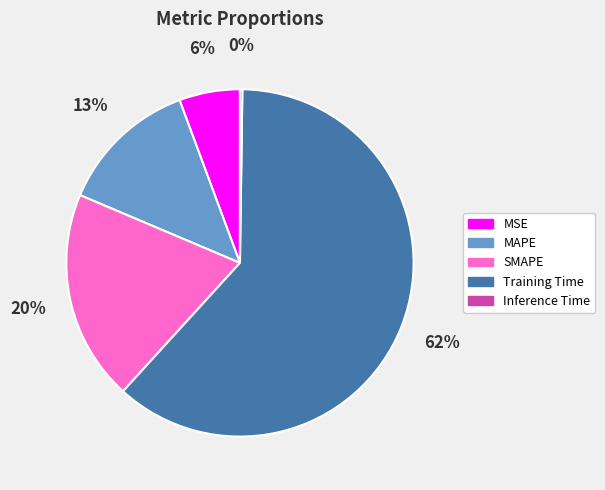

Does MAPE represent more than half of the total?

No